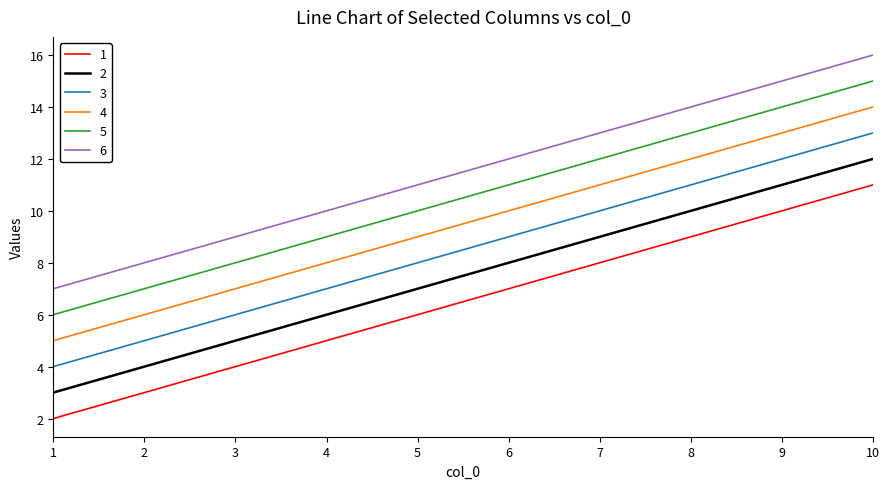

What is the maximum value shown in the chart?

16